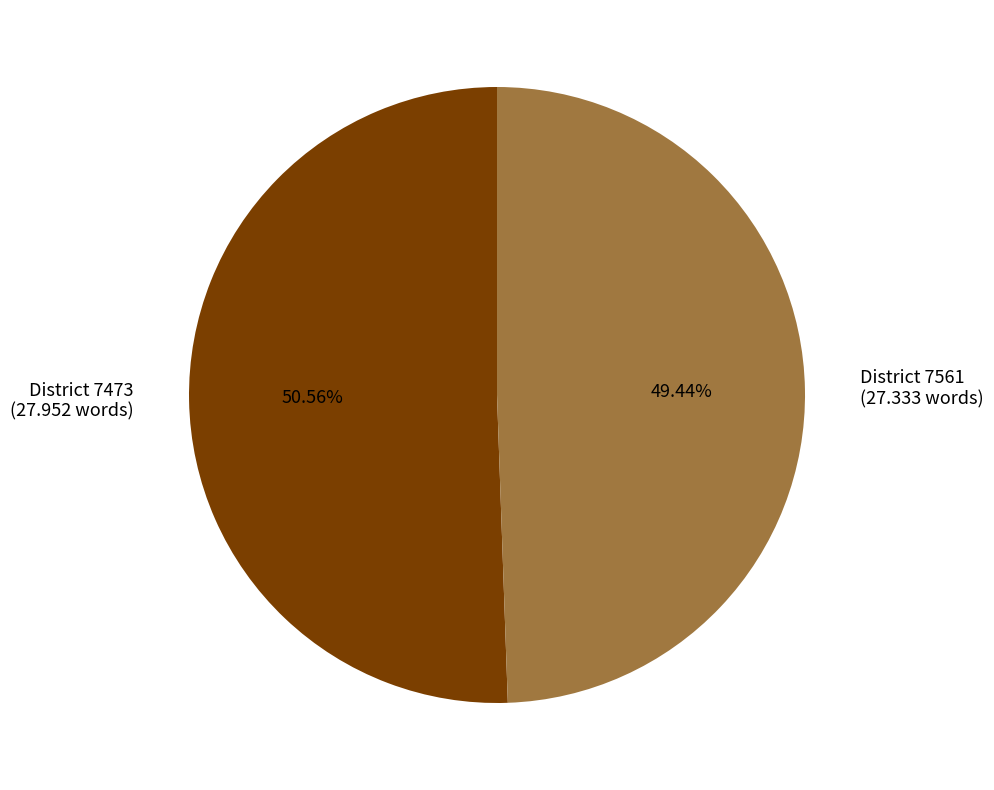

Is there any slice that represents more than half of the pie?

Yes